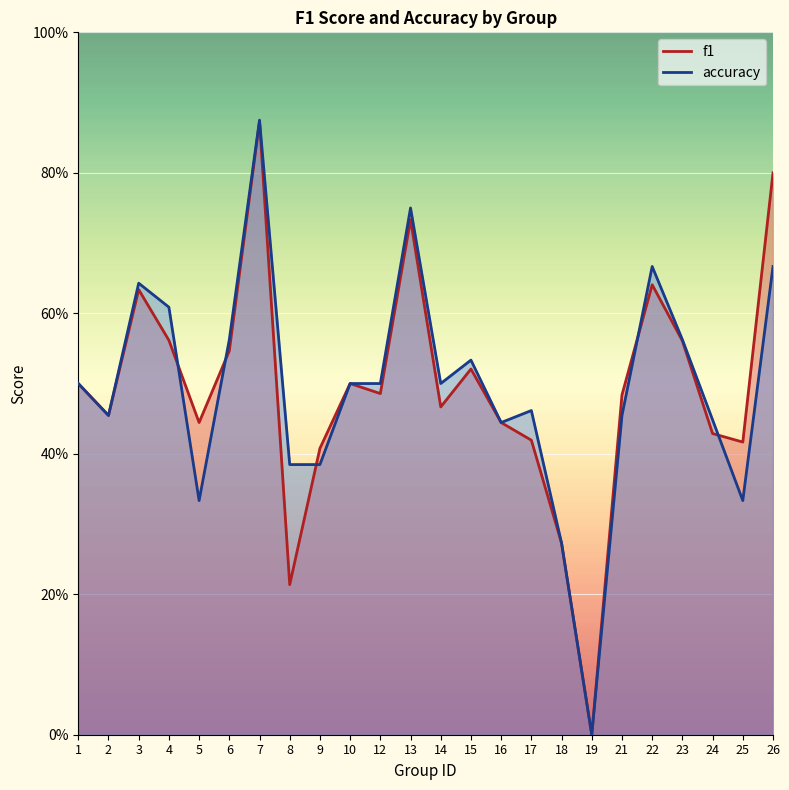

How many interior local peaks does the f1 series have?

6